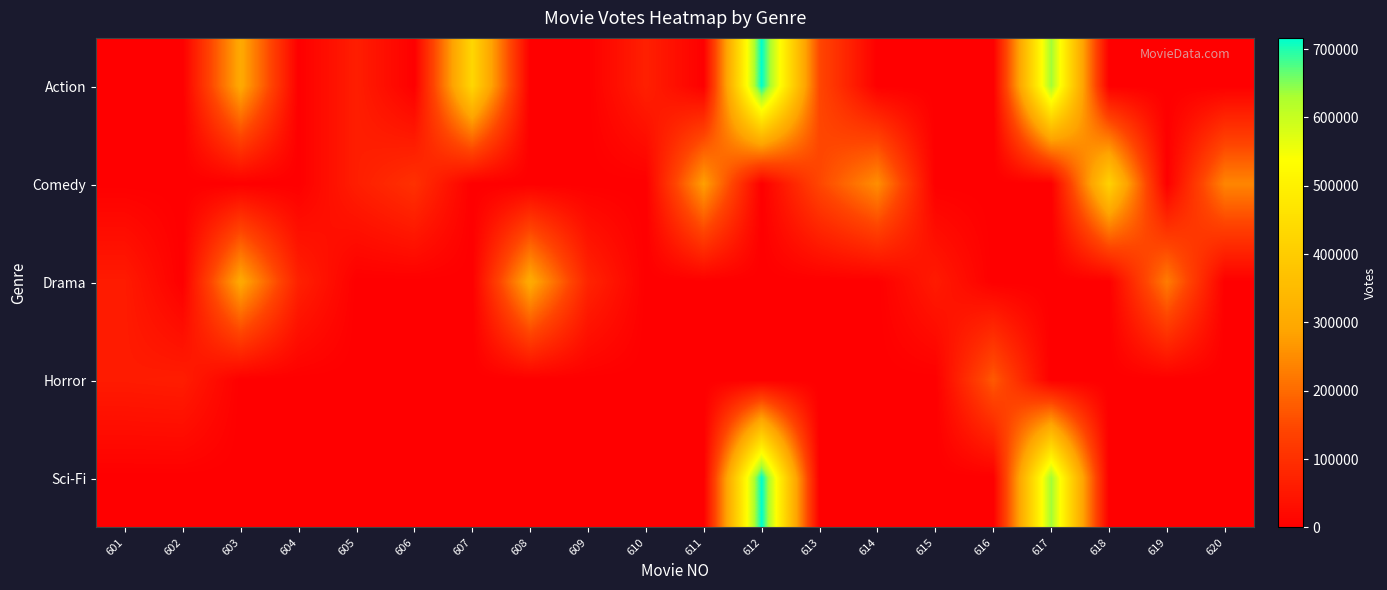

Which has a higher value, 609 or 604?

609